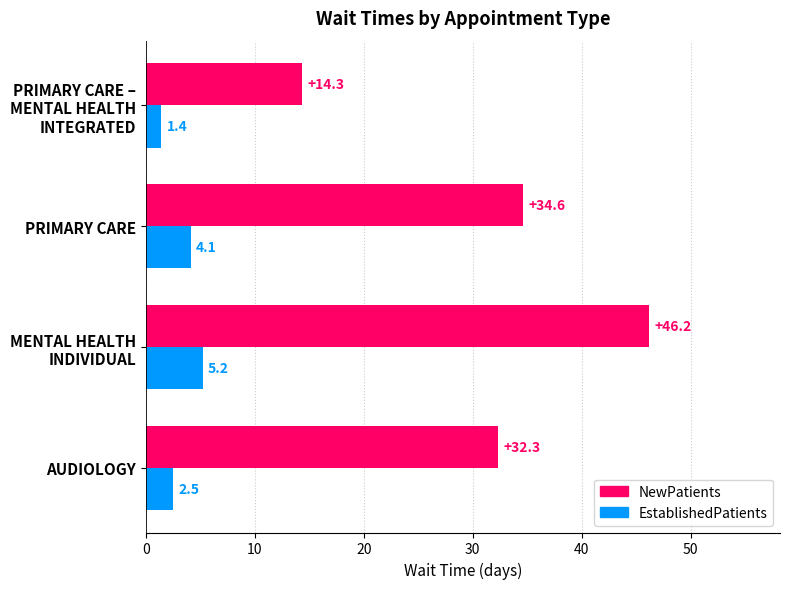

How many series are shown in this chart?

2